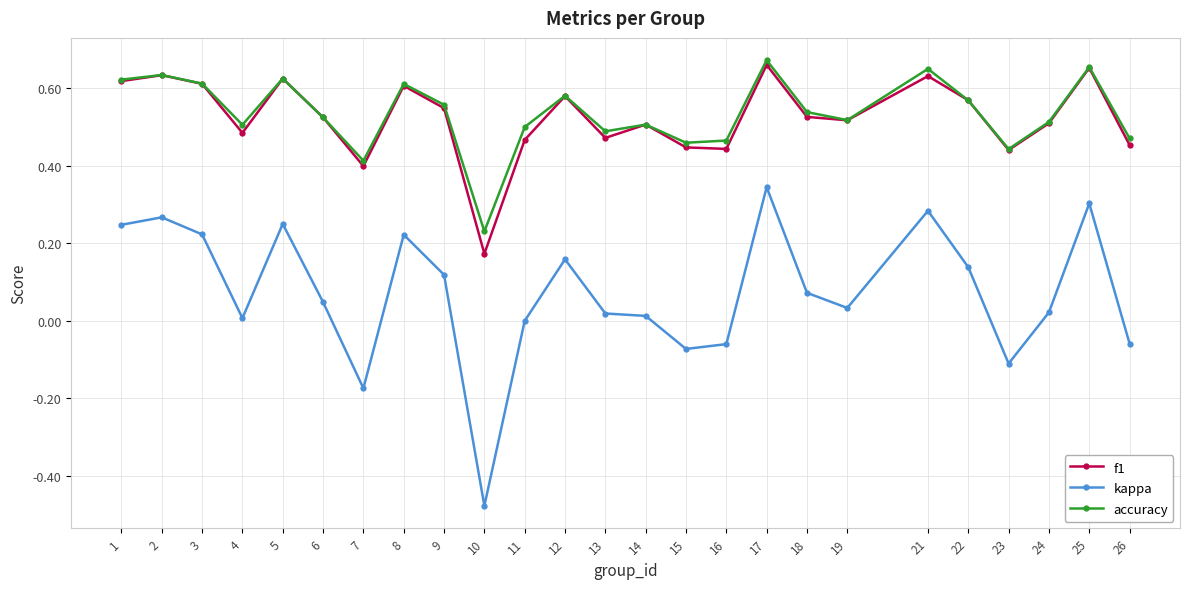

List the series in order of their peak value, highest first.

accuracy, f1, kappa